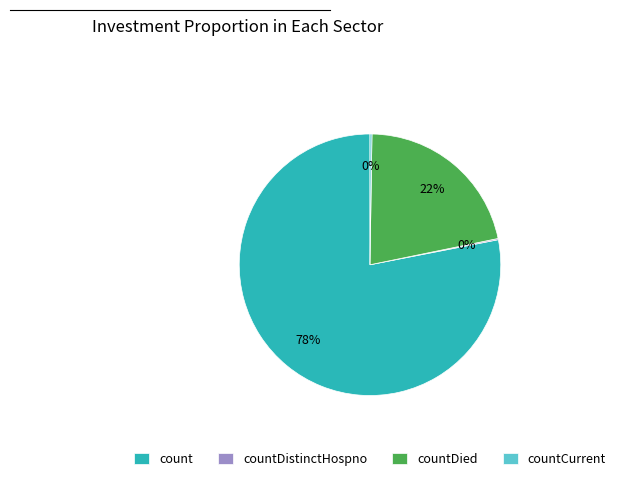

Which has a higher value, countDied or count?

count